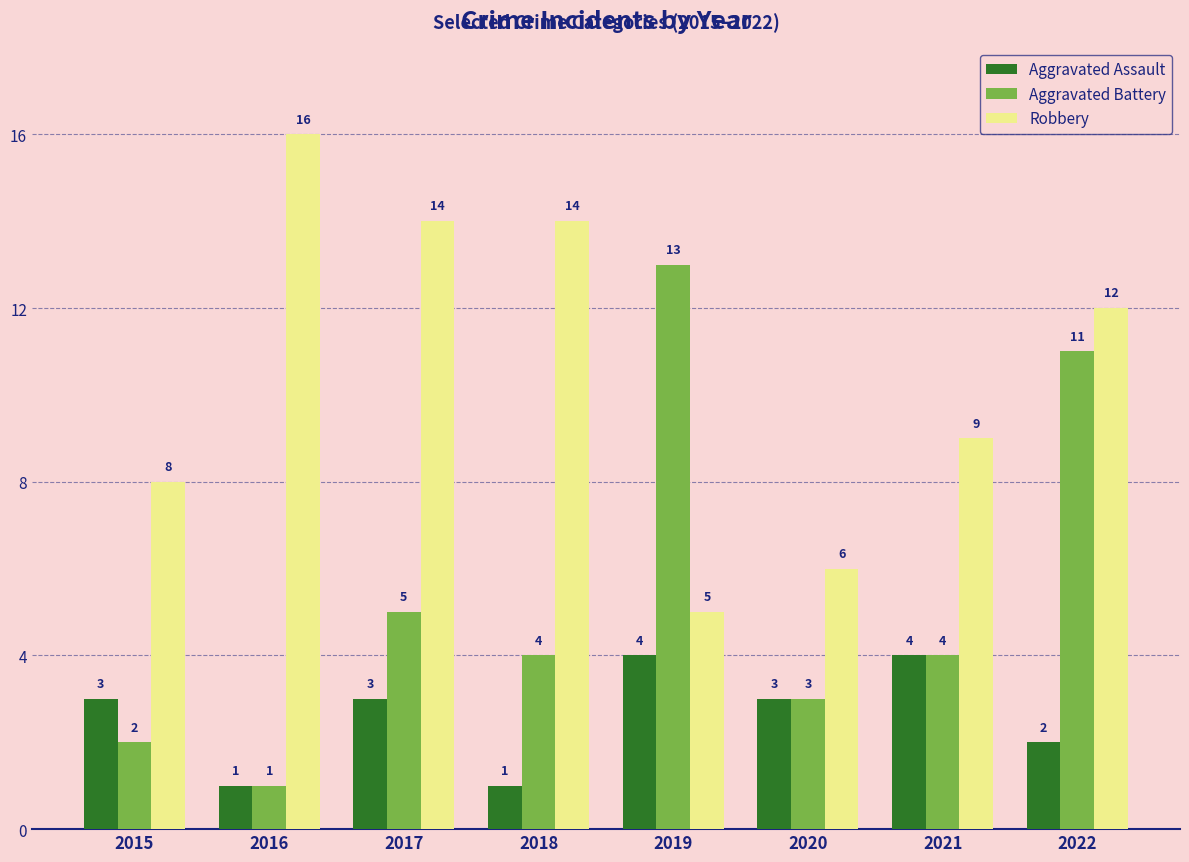

At which label is Aggravated Assault closest to 2?

2022